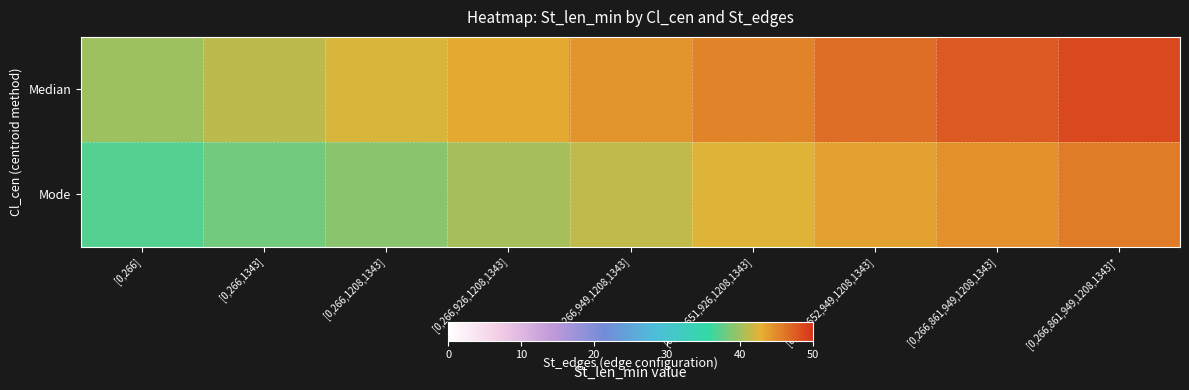

At which category is the sum across all series the highest?

[0,266,861,949,1208,1343]*